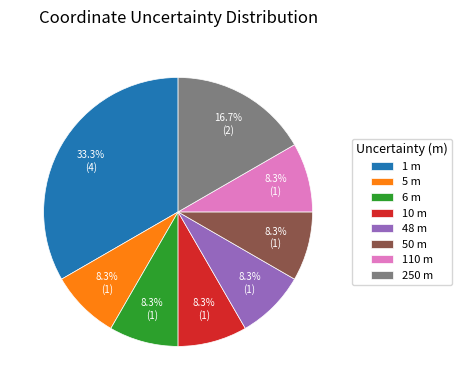

What portion of the pie excludes 50 m?

91.7%